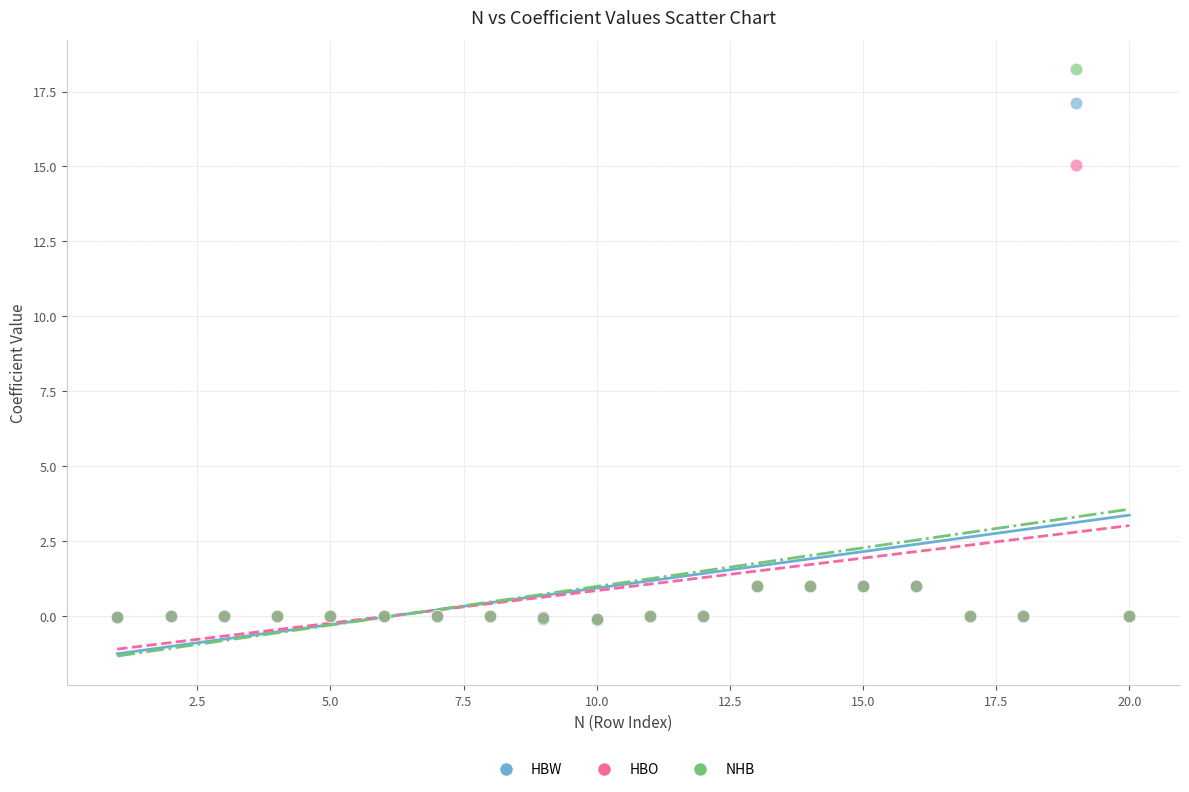

Across all series, what Y value is closest to 9?

15.0